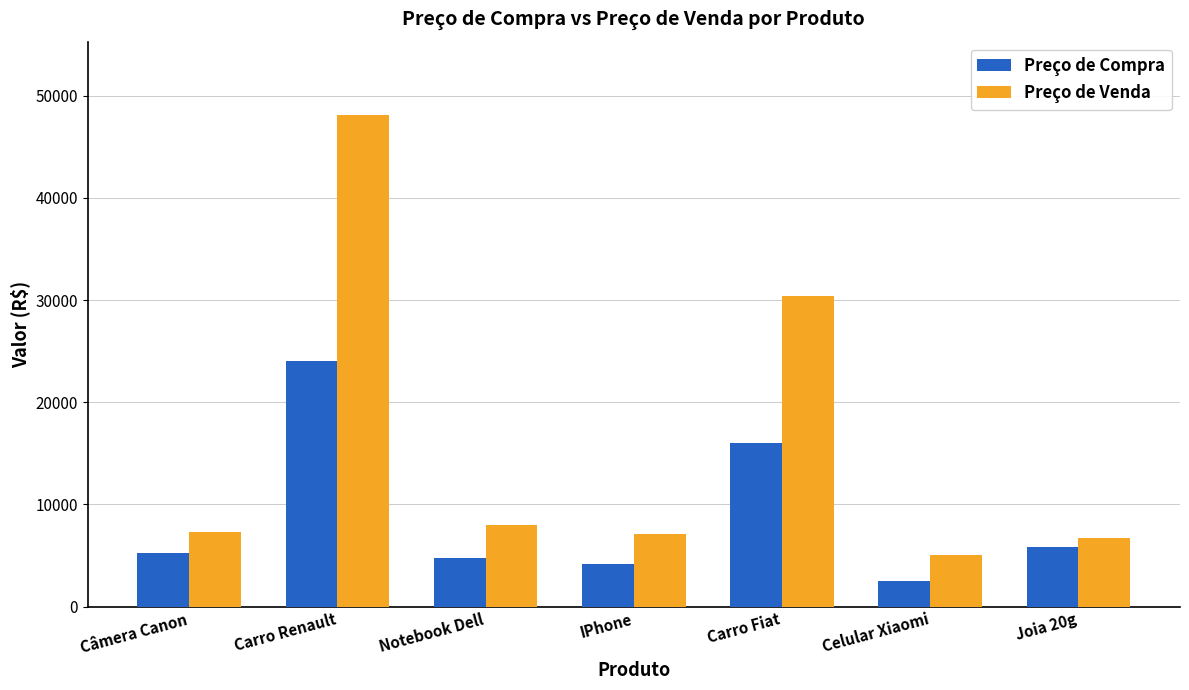

At which label does Preço de Venda first exceed 7341?

Câmera Canon